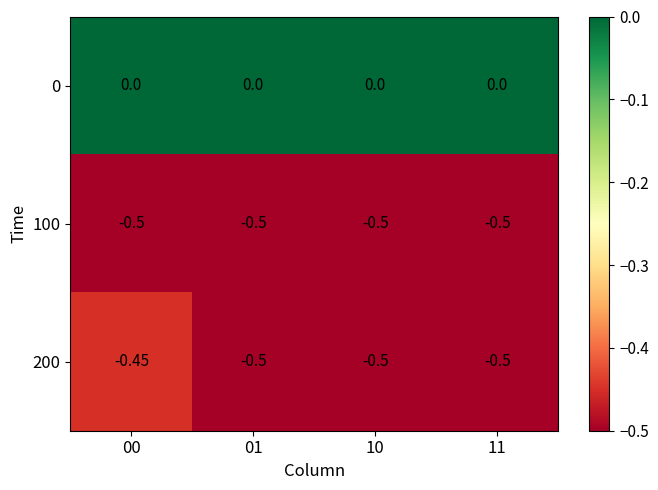

Is the value of 0 at 01 greater than the value of 200 at 11?

Yes